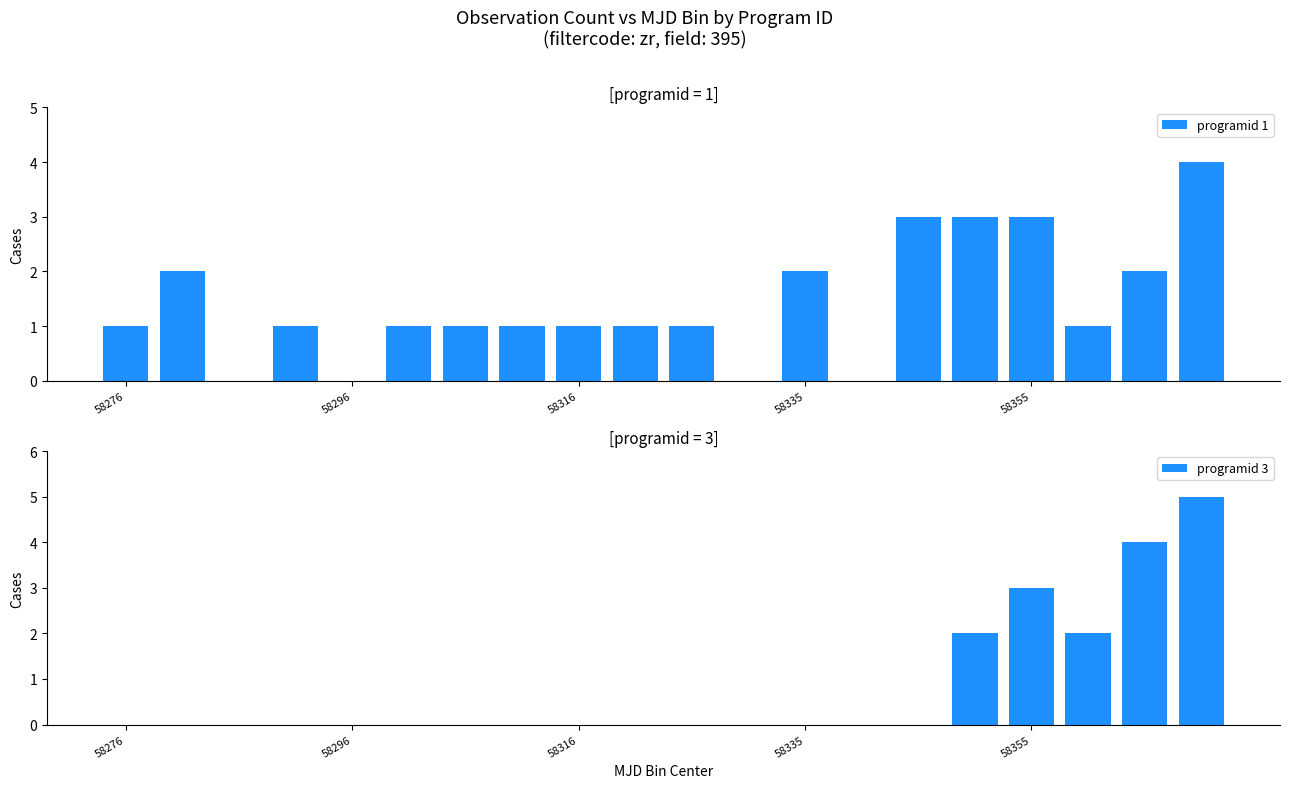

How many bars are there in total?

40